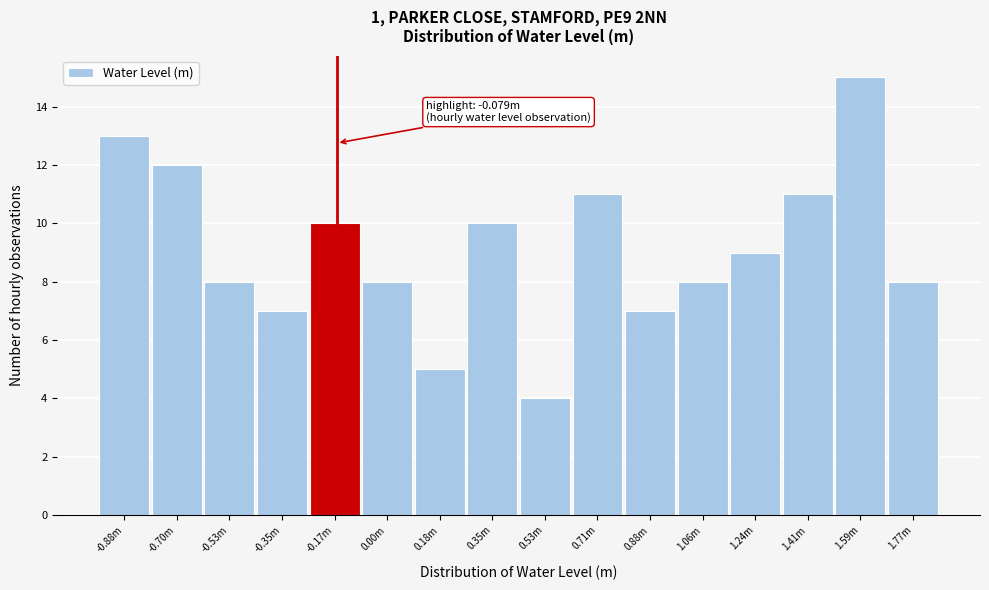

Reading left to right, transcribe all the data shown in this chart.

-0.88m=13	-0.70m=12	-0.53m=8	-0.35m=7	-0.17m=10	0.00m=8	0.18m=5	0.35m=10	0.53m=4	0.71m=11	0.88m=7	1.06m=8	1.24m=9	1.41m=11	1.59m=15	1.77m=8